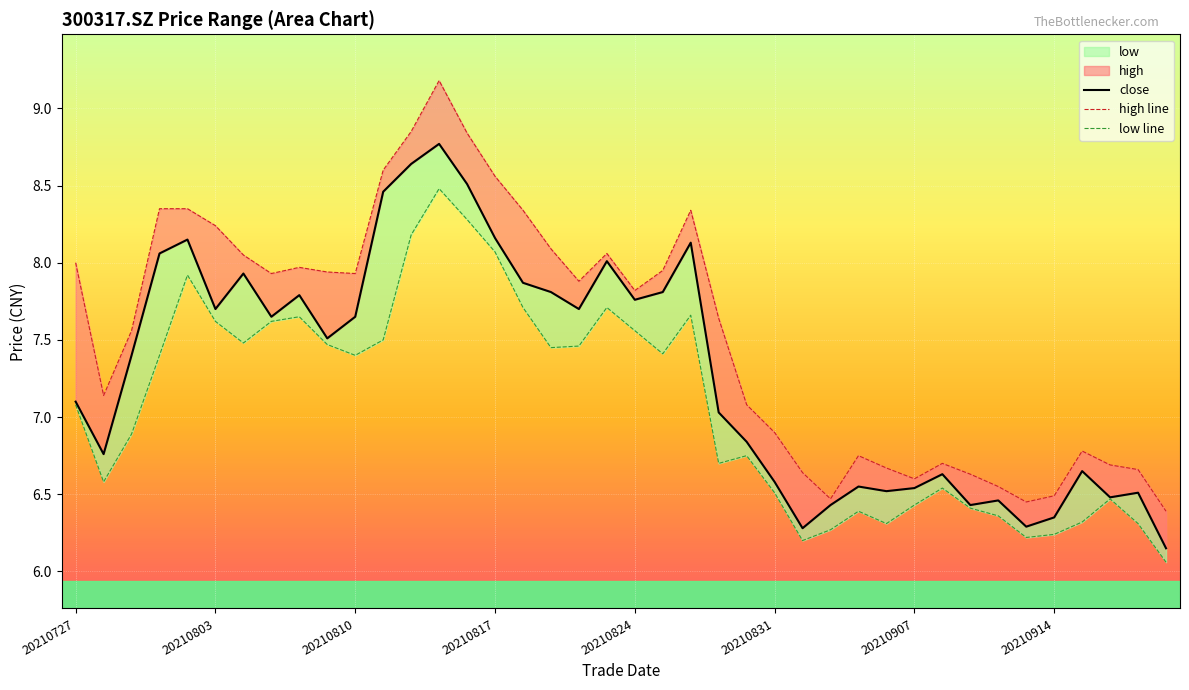

List the series in order of their overall mean, highest first.

high line, close, low line